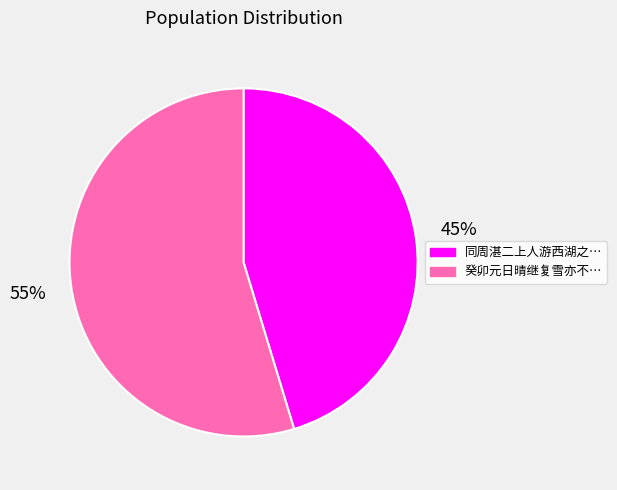

To the nearest percent, what is the average slice percentage?

50%